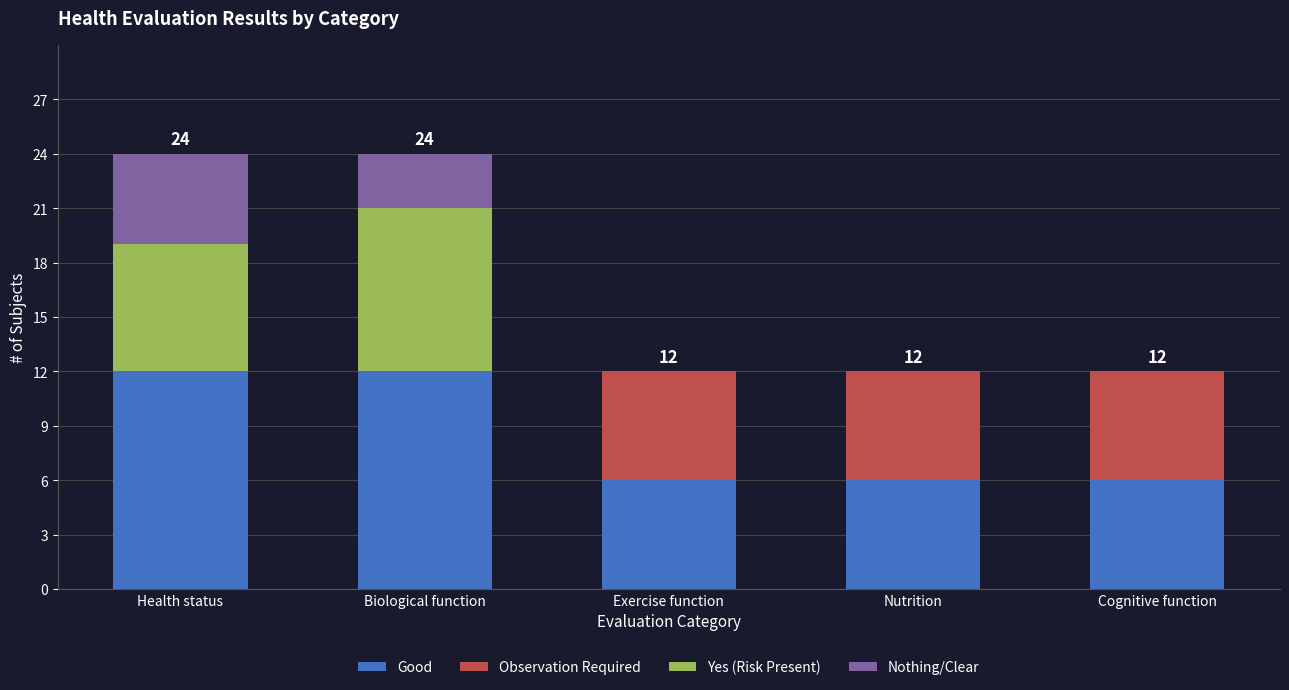

Reading right to left, transcribe the values for Good.

Cognitive function=6	Nutrition=6	Exercise function=6	Biological function=12	Health status=12